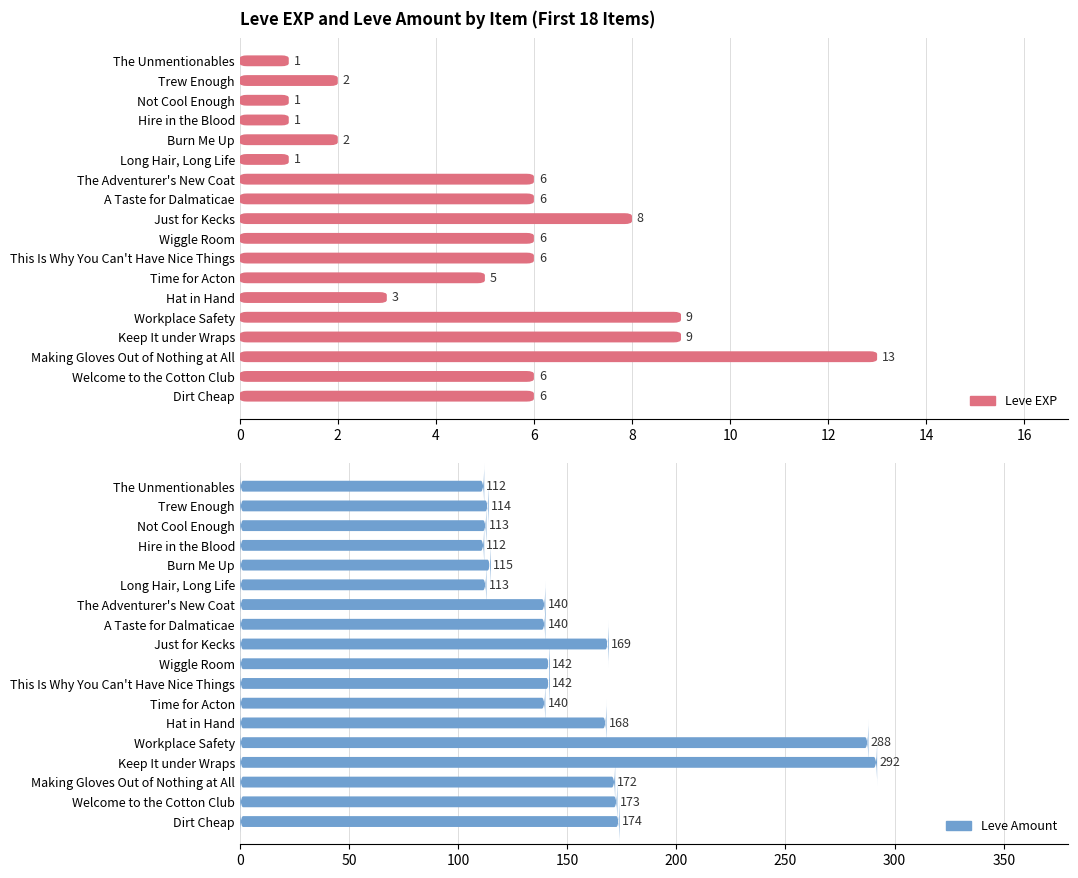

What is the total value across all series at The Adventurer's New Coat?

146